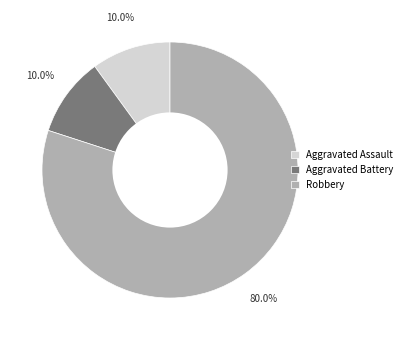

Approximately how many times larger is the value at Robbery compared to Aggravated Assault?

8.0